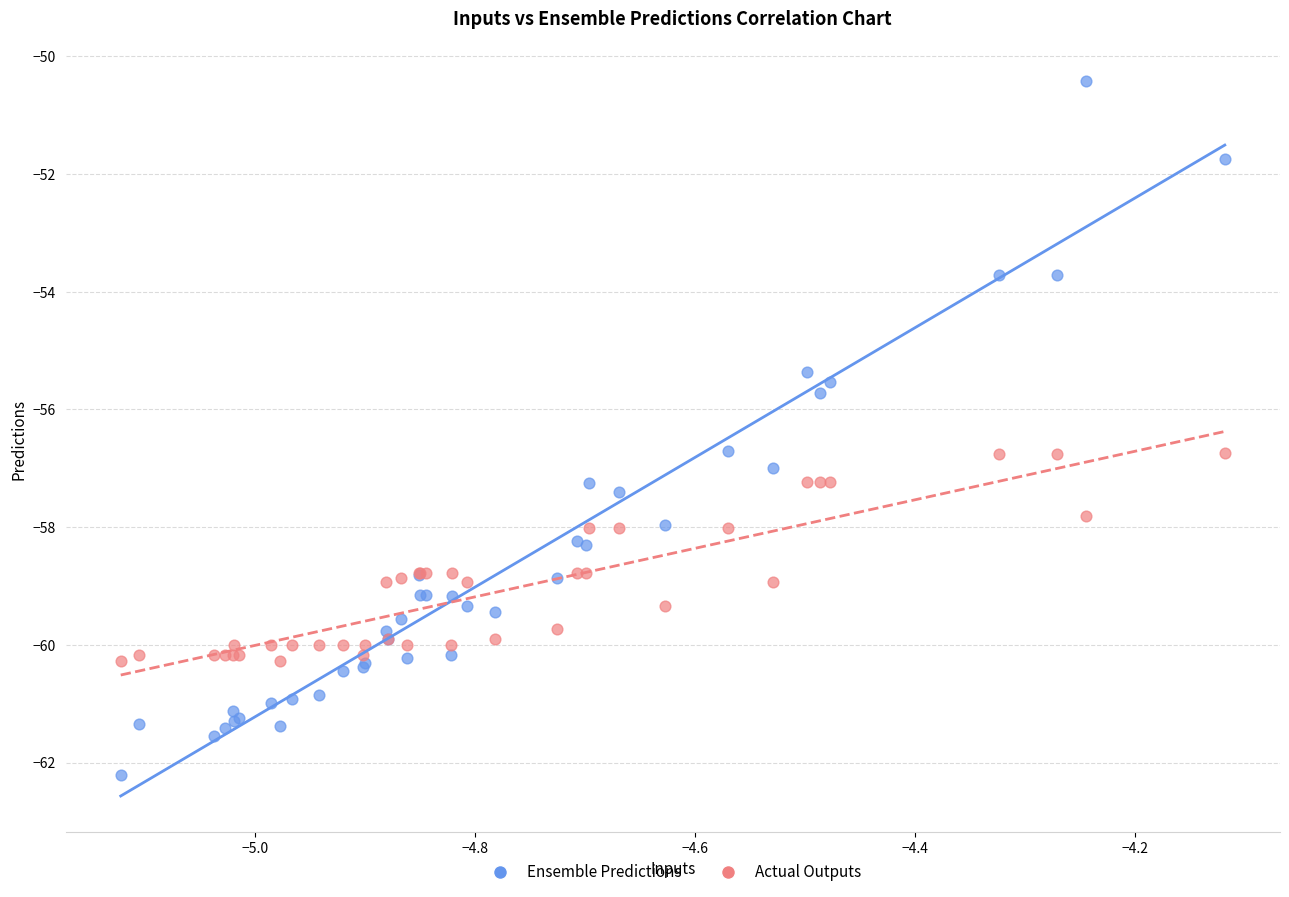

Which series contains the highest Y value?

Ensemble Predictions